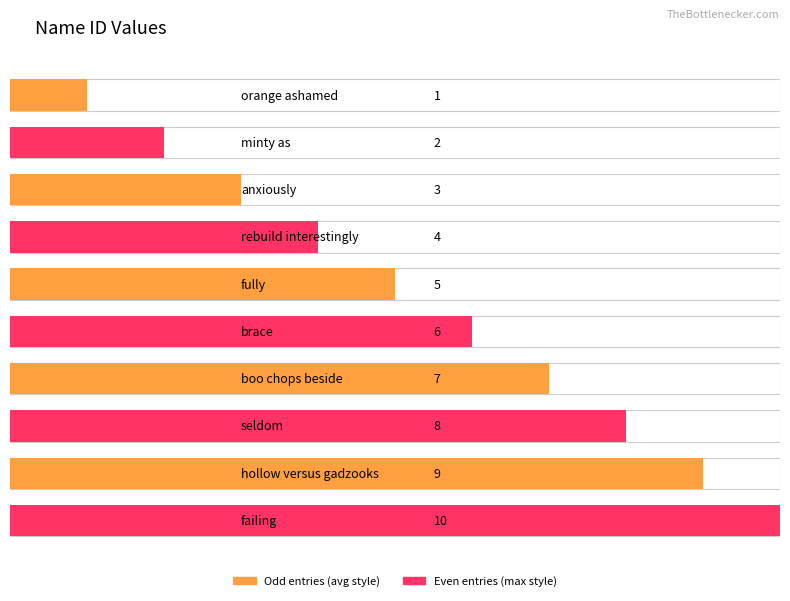

Between hollow versus gadzooks and boo chops beside, which is larger?

hollow versus gadzooks